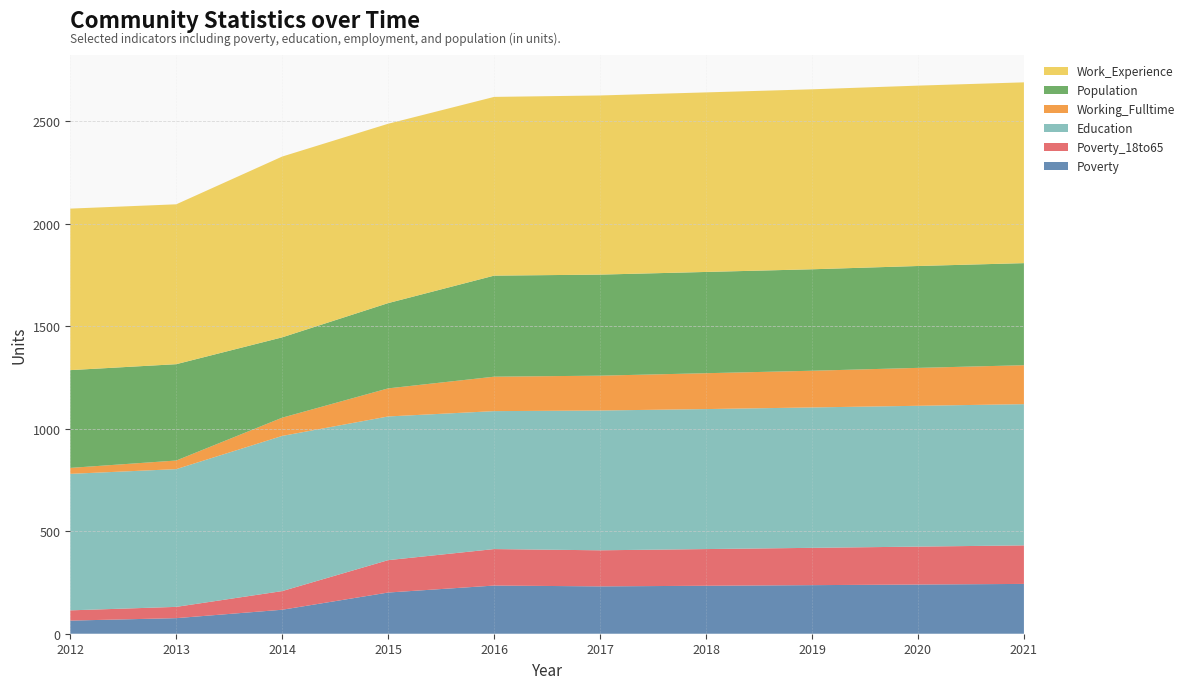

Reading left to right, extract all data points from this chart.

Poverty: 2012=64	2013=76	2014=117	2015=201	2016=235	2017=231	2018=234	2019=237	2020=240	2021=243
Poverty_18to65: 2012=50	2013=55	2014=91	2015=158	2016=178	2017=176	2018=179	2019=182	2020=185	2021=188
Education: 2012=666	2013=672	2014=757	2015=701	2016=673	2017=682	2018=683	2019=685	2020=687	2021=689
Working_Fulltime: 2012=29	2013=42	2014=89	2015=137	2016=168	2017=170	2018=175	2019=179	2020=185	2021=190
Population: 2012=477	2013=470	2014=392	2015=416	2016=493	2017=493	2018=494	2019=495	2020=497	2021=498
Work_Experience: 2012=788	2013=780	2014=882	2015=875	2016=872	2017=874	2018=876	2019=878	2020=880	2021=882